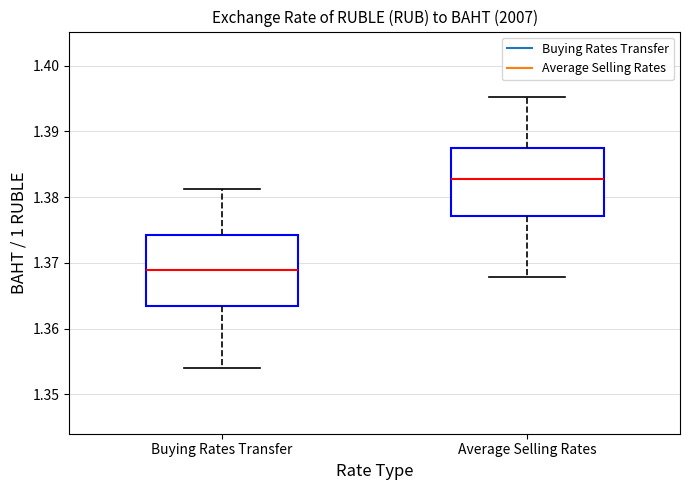

Where does the lower whisker of the box for Buying Rates Transfer end on the y-axis? The values are not printed on the chart, so give them approximately, as read against the axis.

1.354